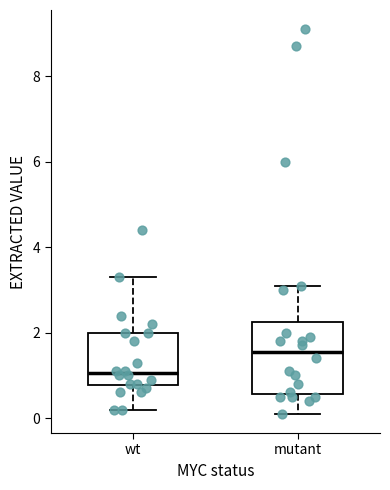

Which box is the tallest, from its lower edge to its upper edge?

mutant